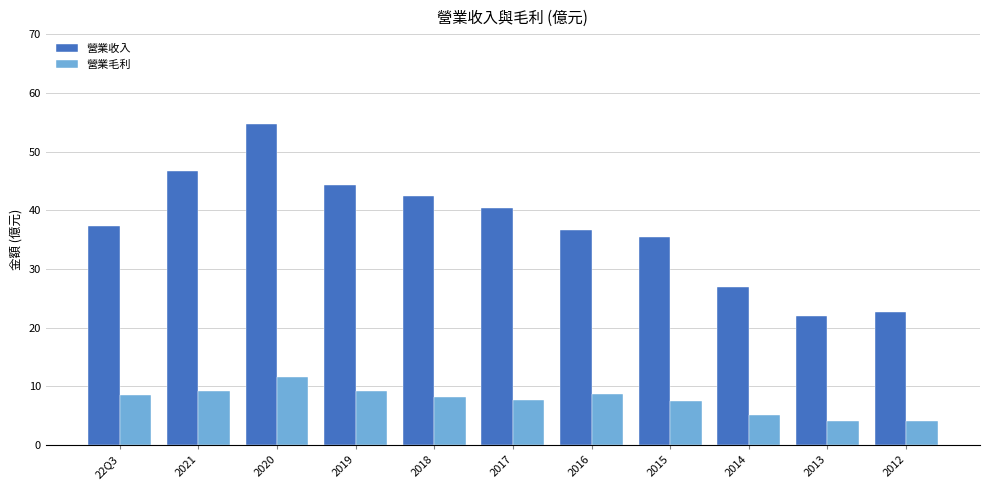

What position from the right is 2014?

3